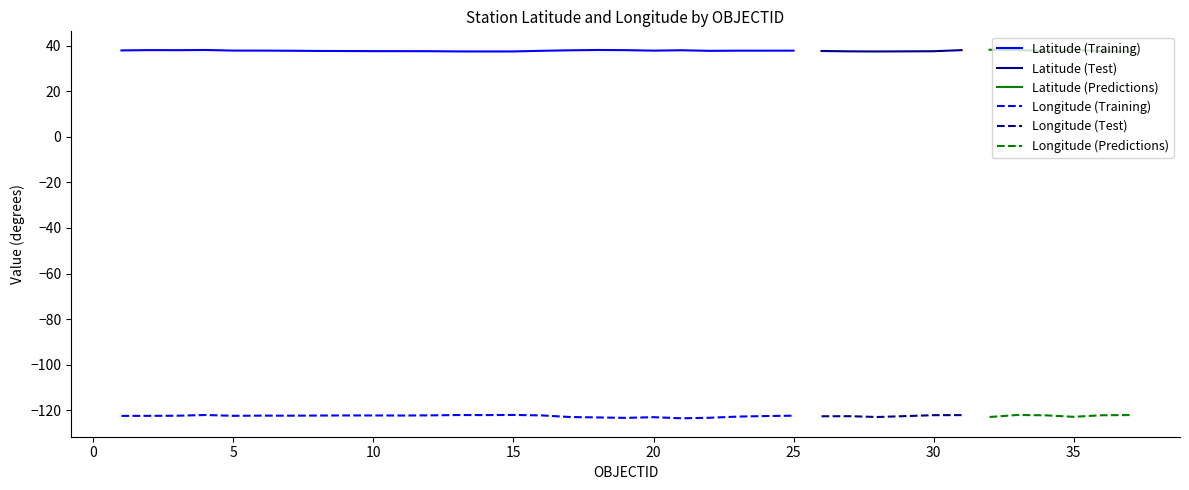

Which series has the largest total across all categories?

Latitude